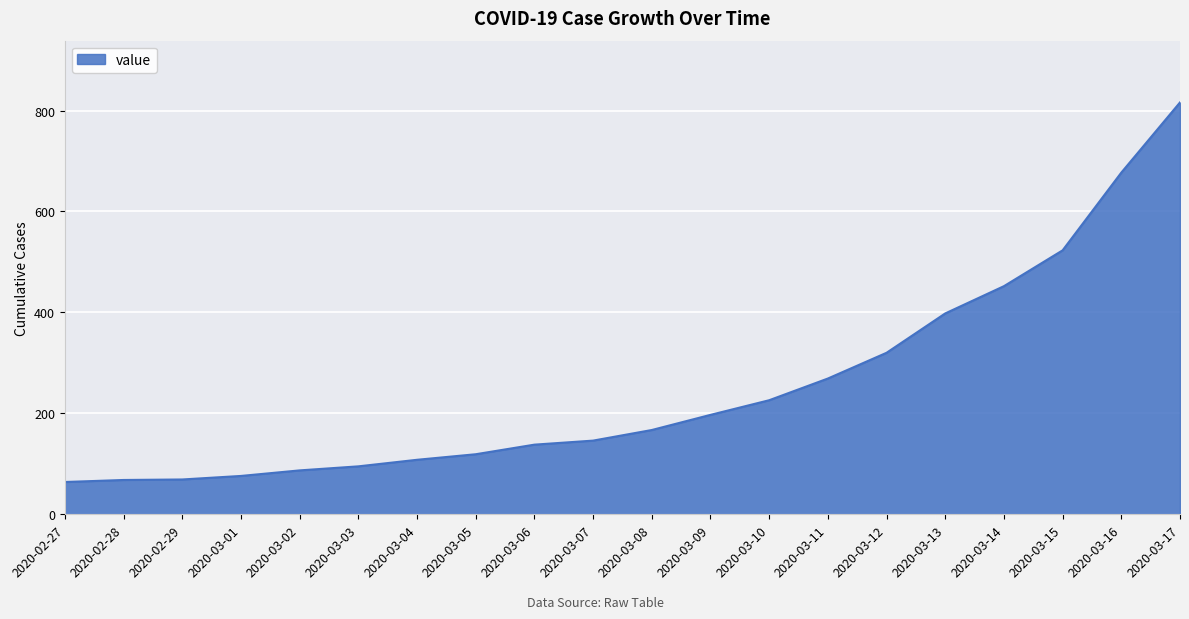

The value at 2020-03-15 is 337. True or false?

False